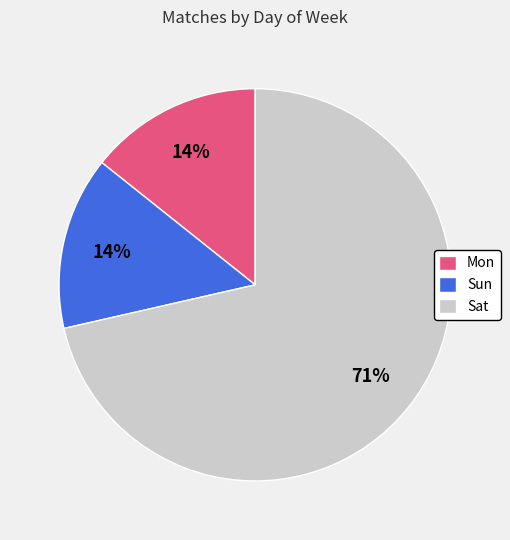

Combined, do Mon and Sat account for over 50%?

Yes